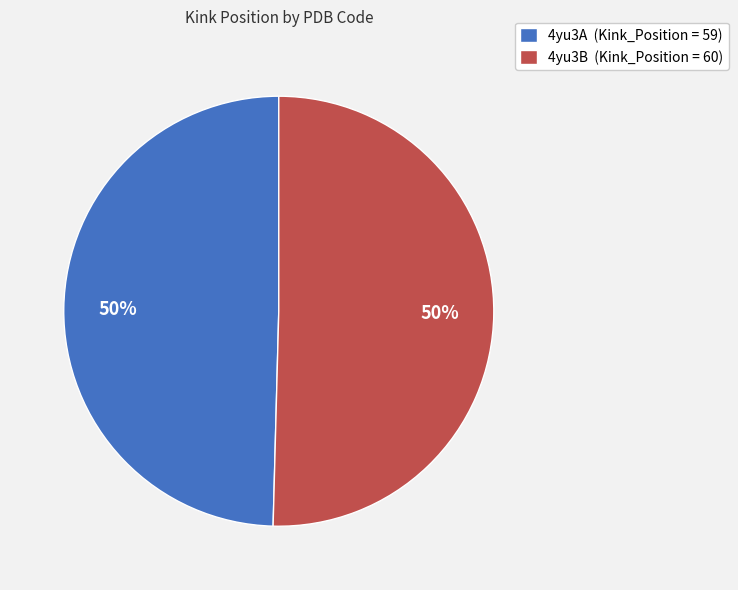

Approximately how many times larger is the value at 4yu3A compared to 4yu3B?

1.0